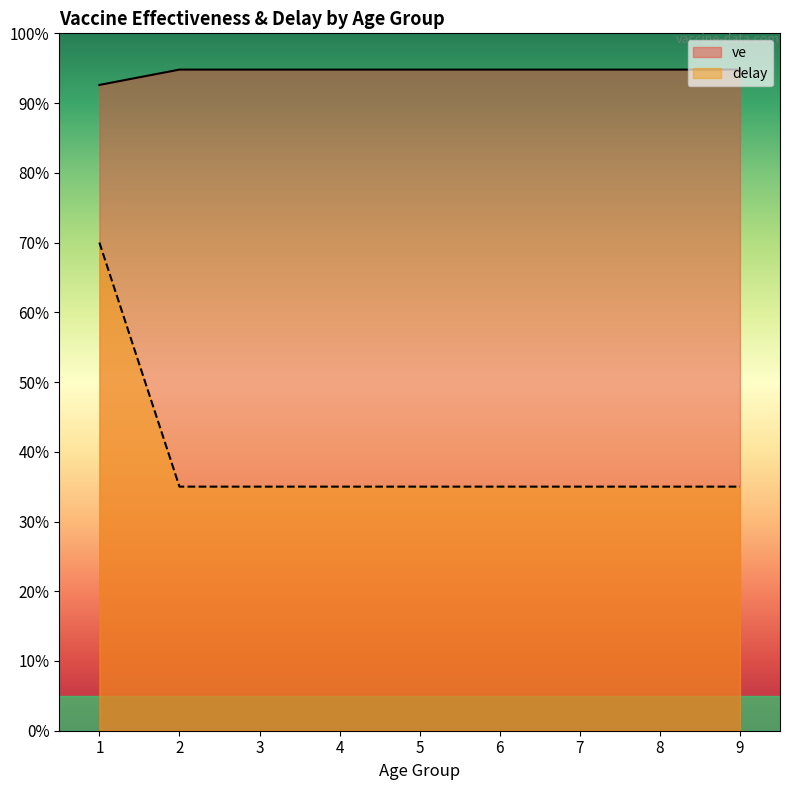

At 7, list the series in order from smallest to largest.

delay, ve